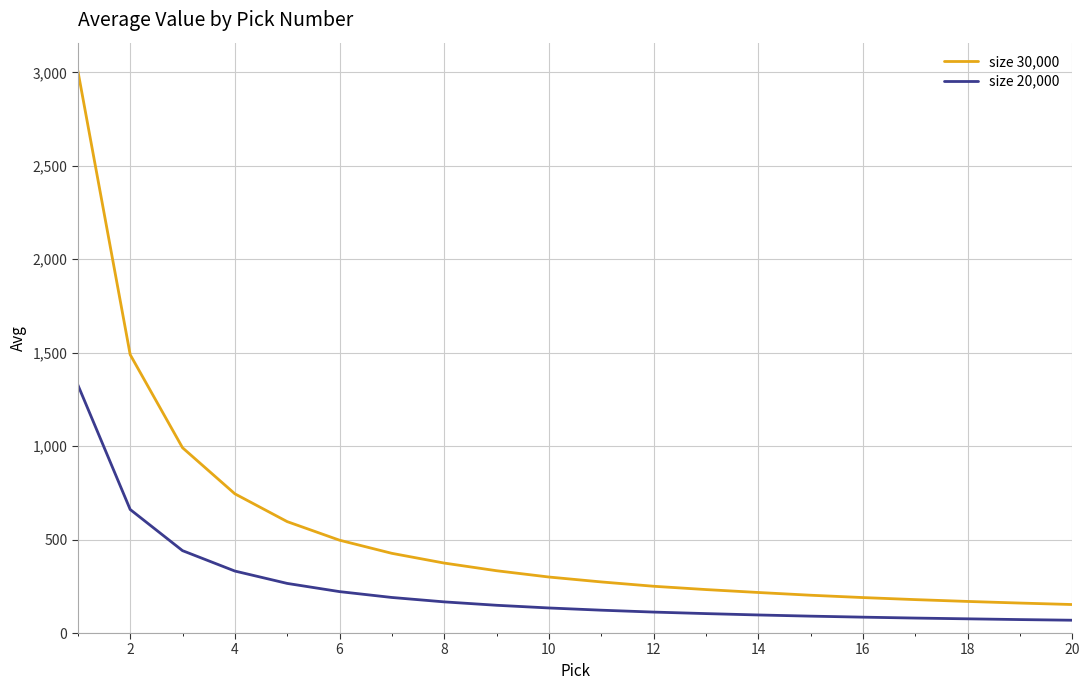

Which series has the largest total across all categories?

size 30,000